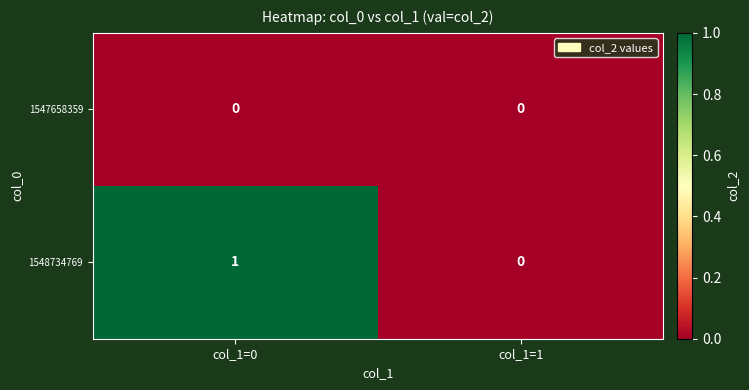

At which category does the chart reach its peak across all series?

col_1=0